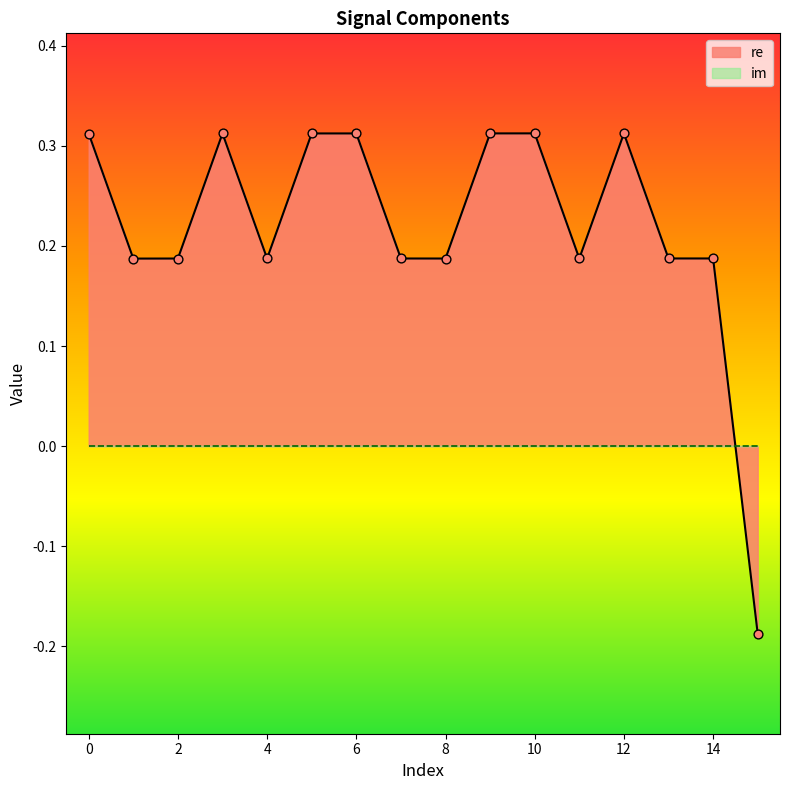

Between 13 and 11, which is larger?

13